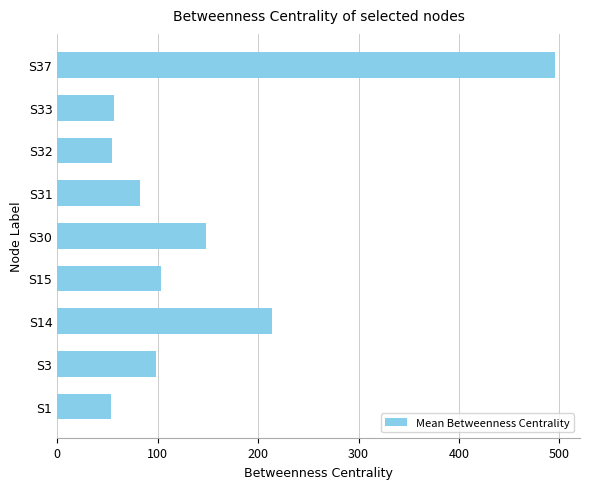

What is the difference between the maximum and minimum values?

441.9